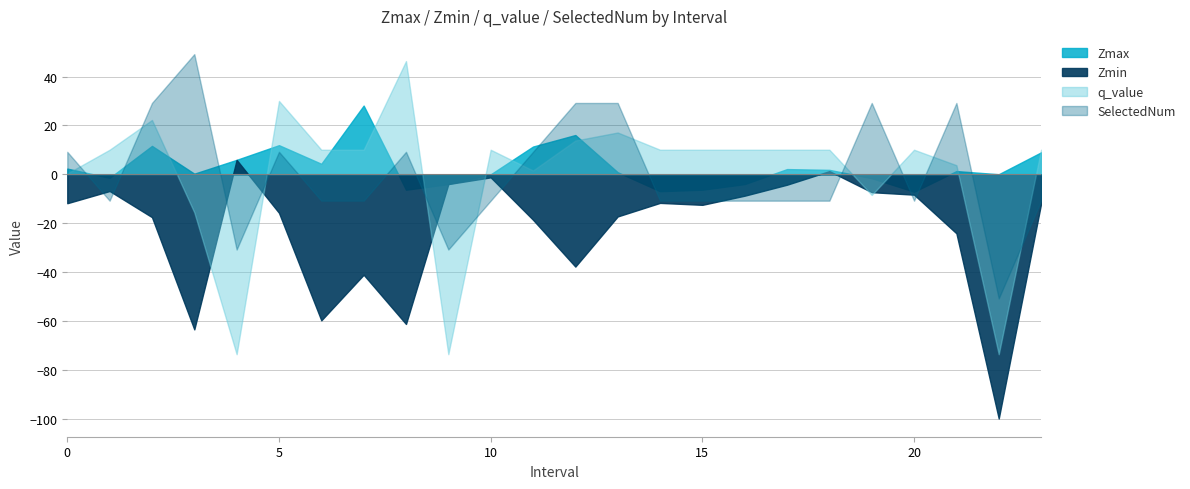

What are all the series names shown in the legend?

Zmax, Zmin, q_value, SelectedNum